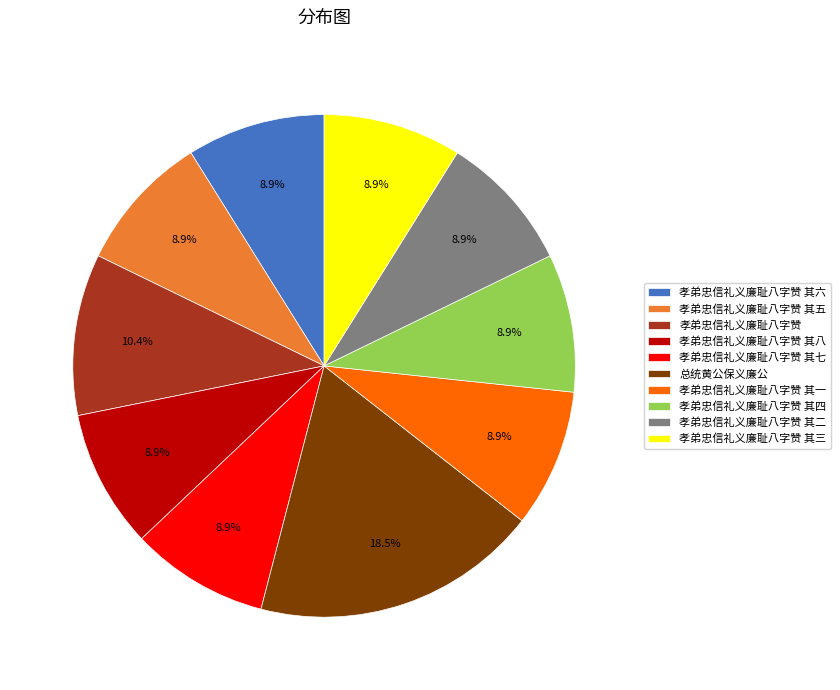

Does any single category account for the majority?

No